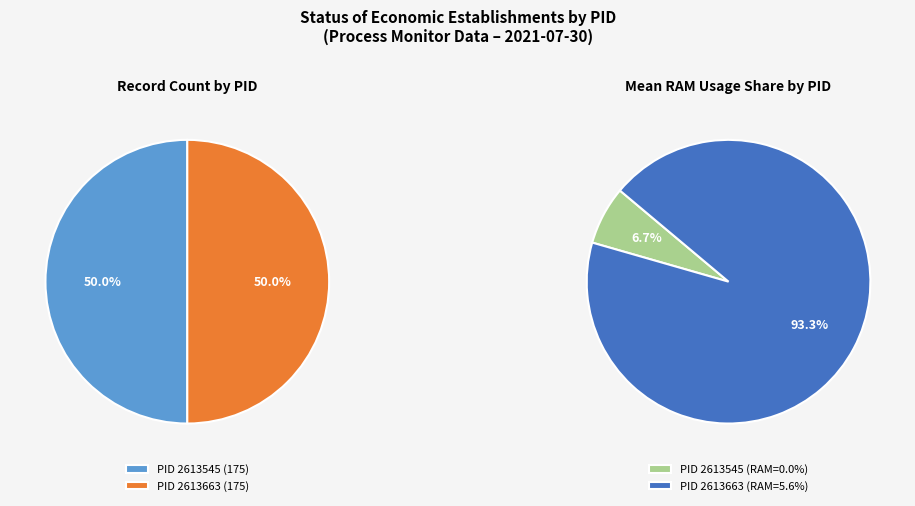

Which category has the smallest portion of the pie?

2613545